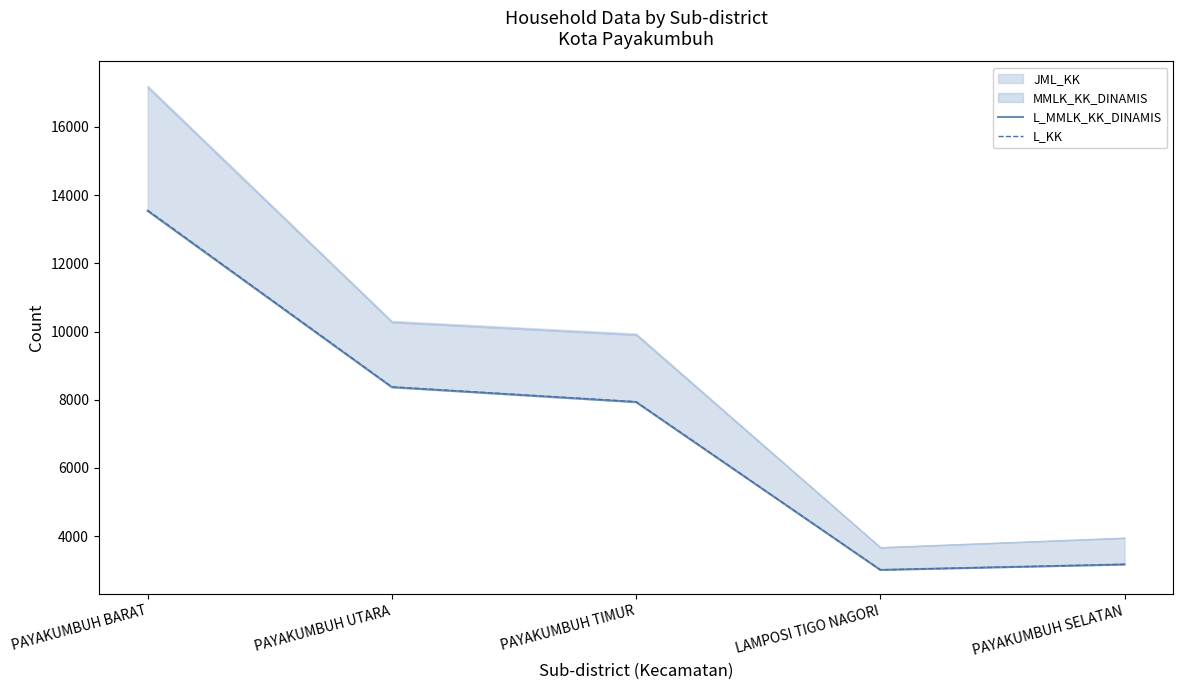

How many values in the L_MMLK_KK_DINAMIS series are below 7930?

2